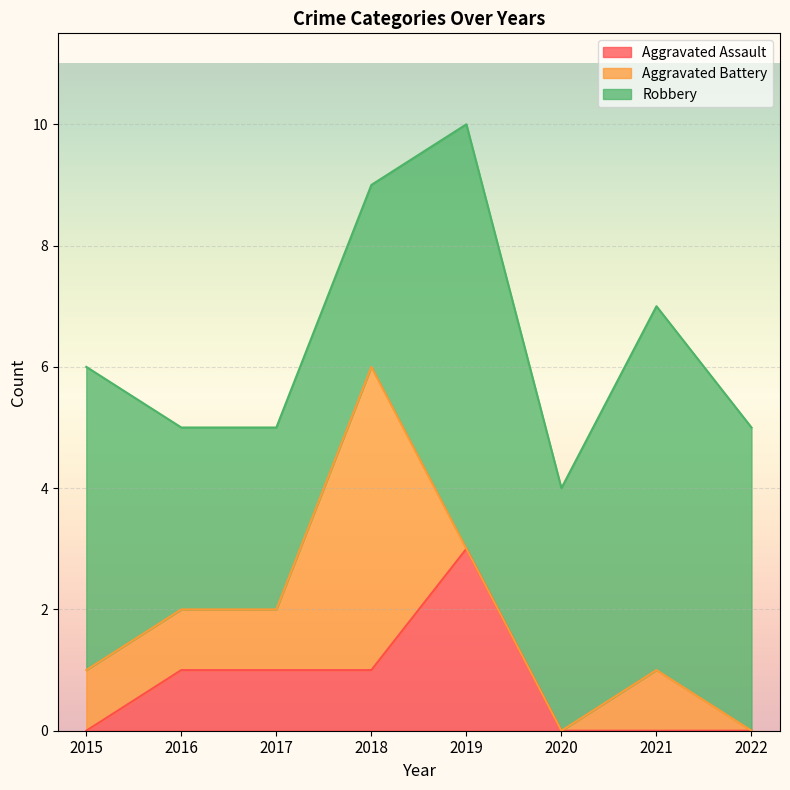

How many categories are shown in the chart?

8